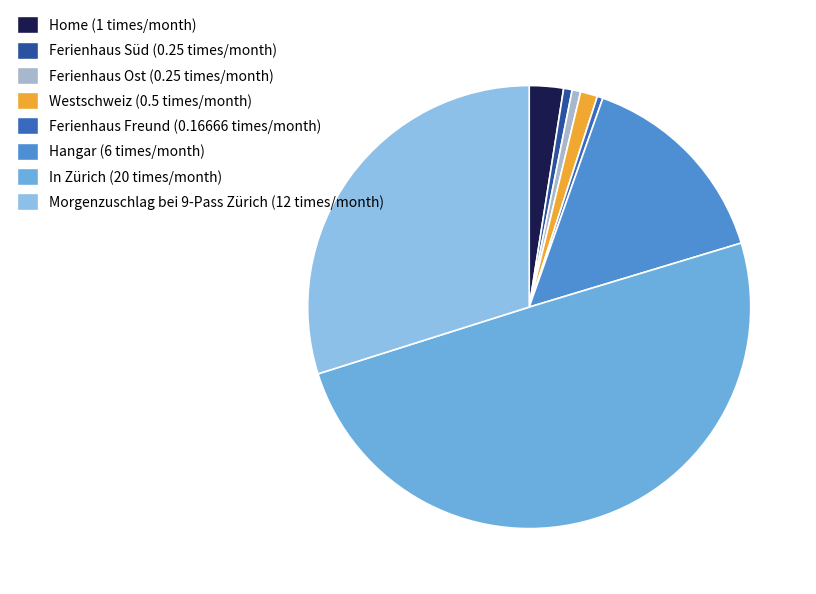

What portion of the pie excludes Ferienhaus Freund?

99.6%